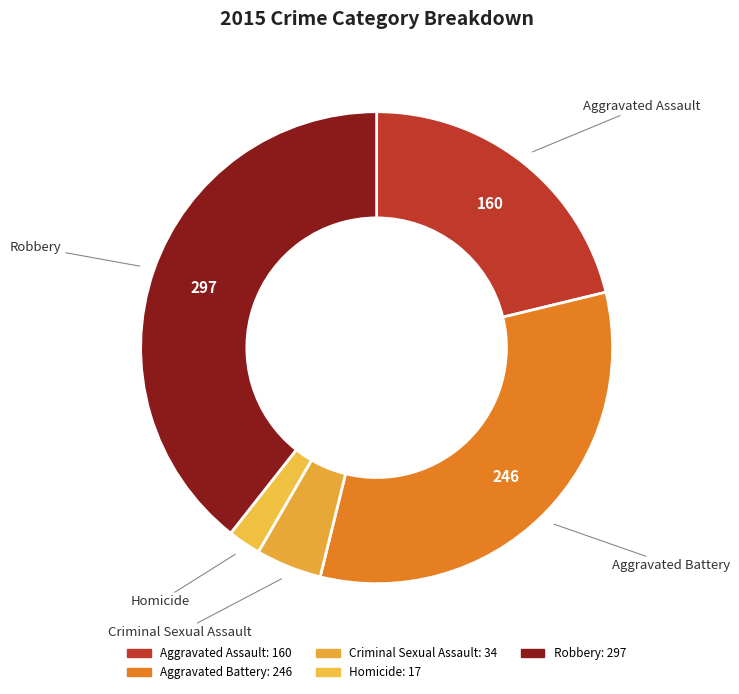

The Robbery slice represents 39% of the pie. True or false?

True